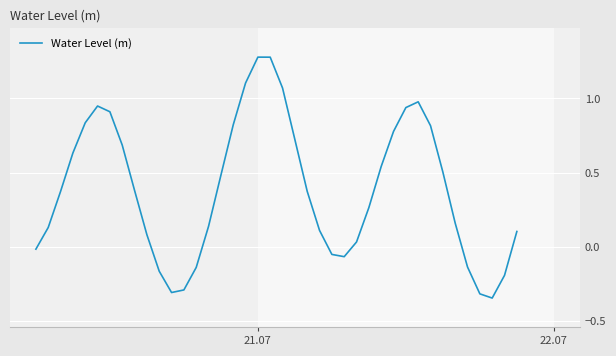

What is the difference between the maximum and minimum values?

1.6